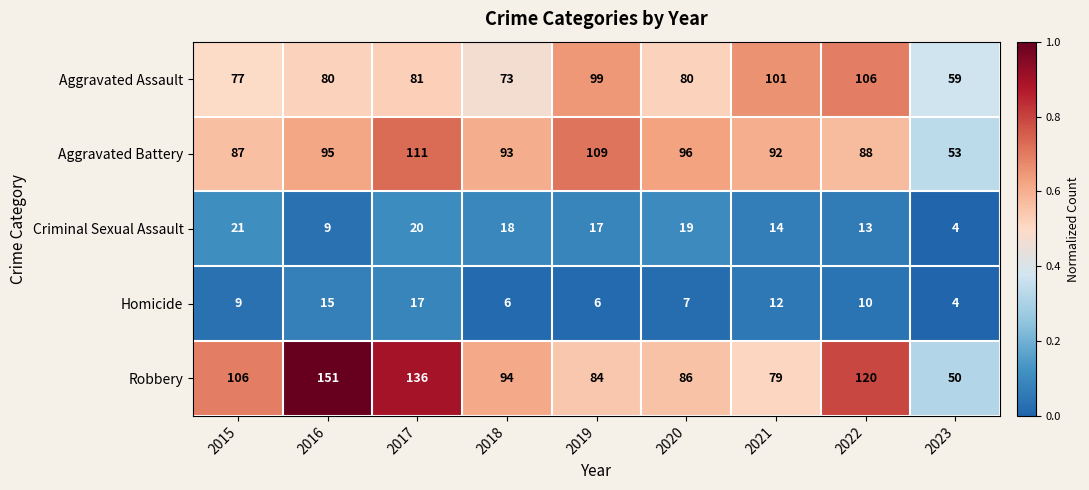

Between 2015 and 2021, which series saw the biggest shift?

Robbery